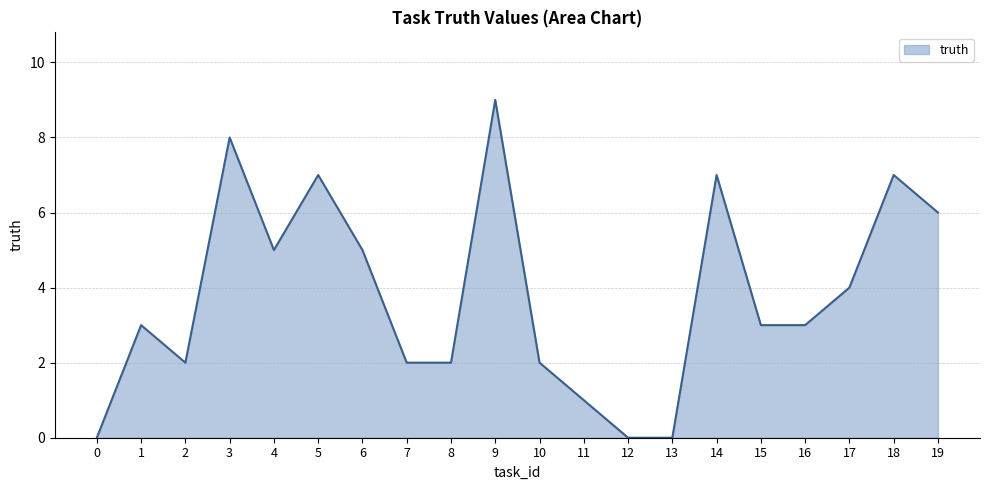

What value does the data have at 7?

2